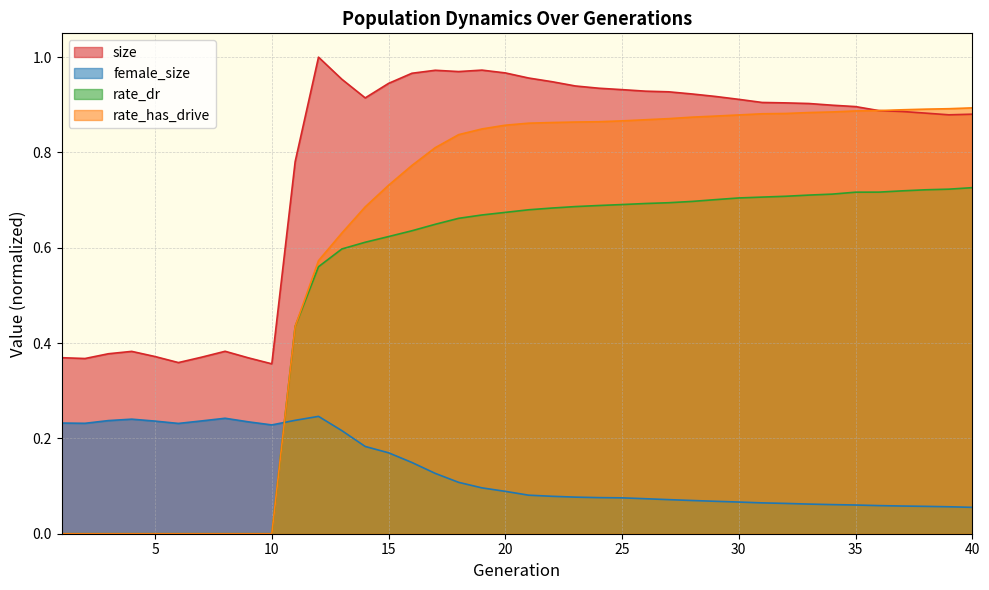

How many lines are shown in the chart?

4